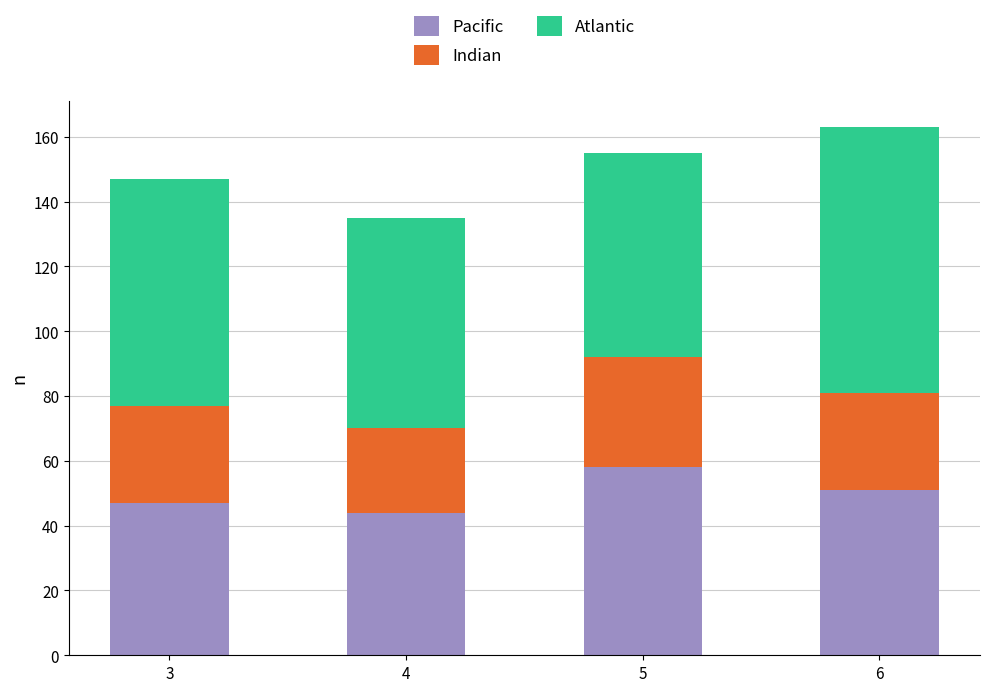

What are all the series names shown in the legend?

Pacific, Indian, Atlantic